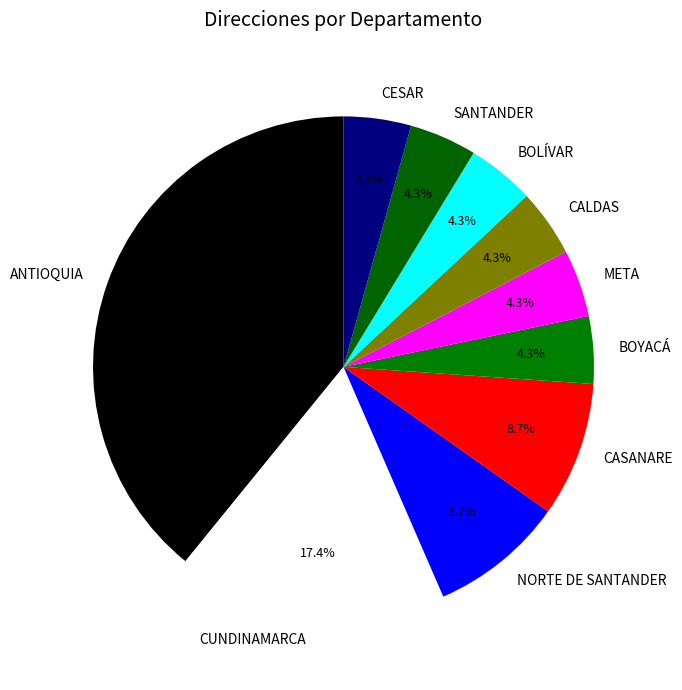

What percentage is the SANTANDER slice, to the nearest percent?

4%